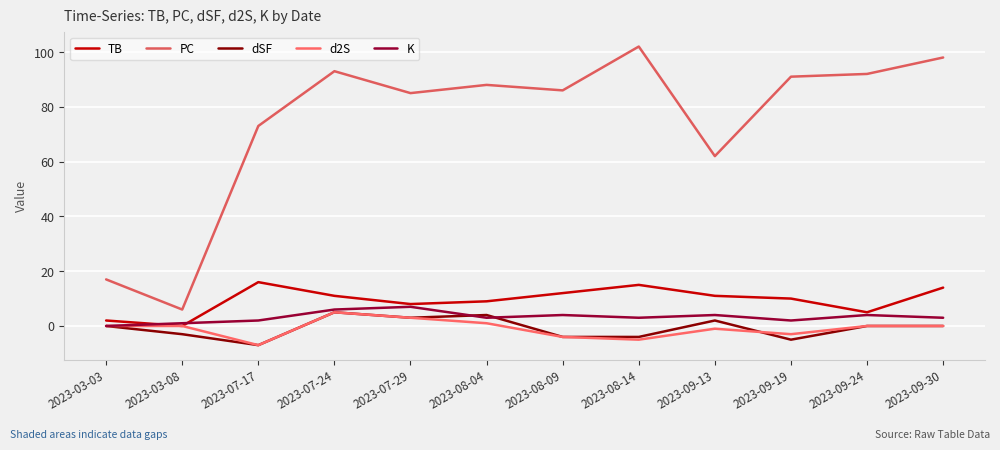

Which label corresponds to the smallest value in the chart?

2023-07-17